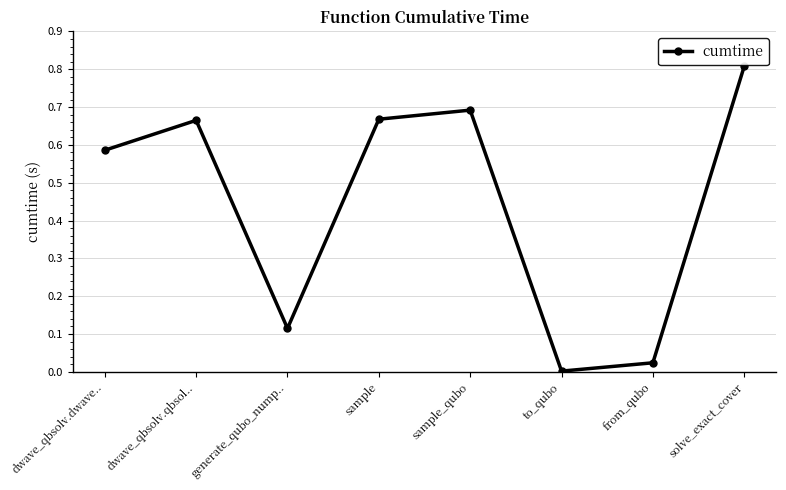

What is the average value?

0.4